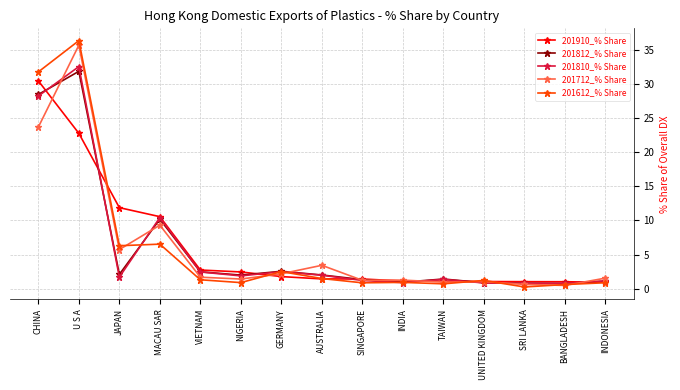

True or false: 201612_% Share and 201712_% Share cross at least once.

True